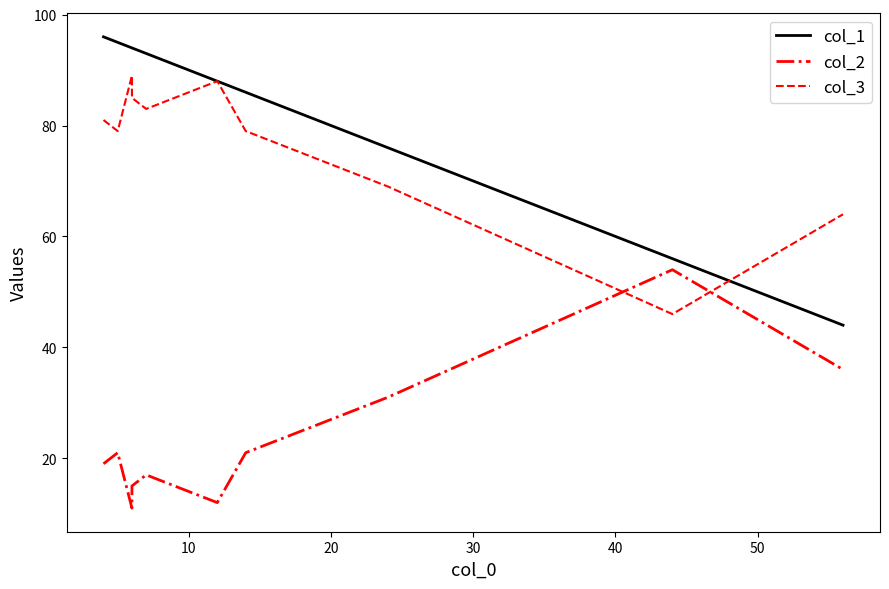

How many distinct data groups are displayed?

3